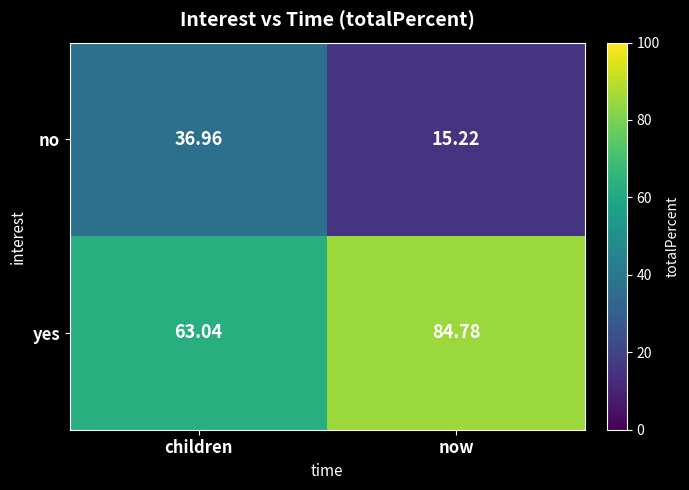

Which label corresponds to the largest value in the chart?

now